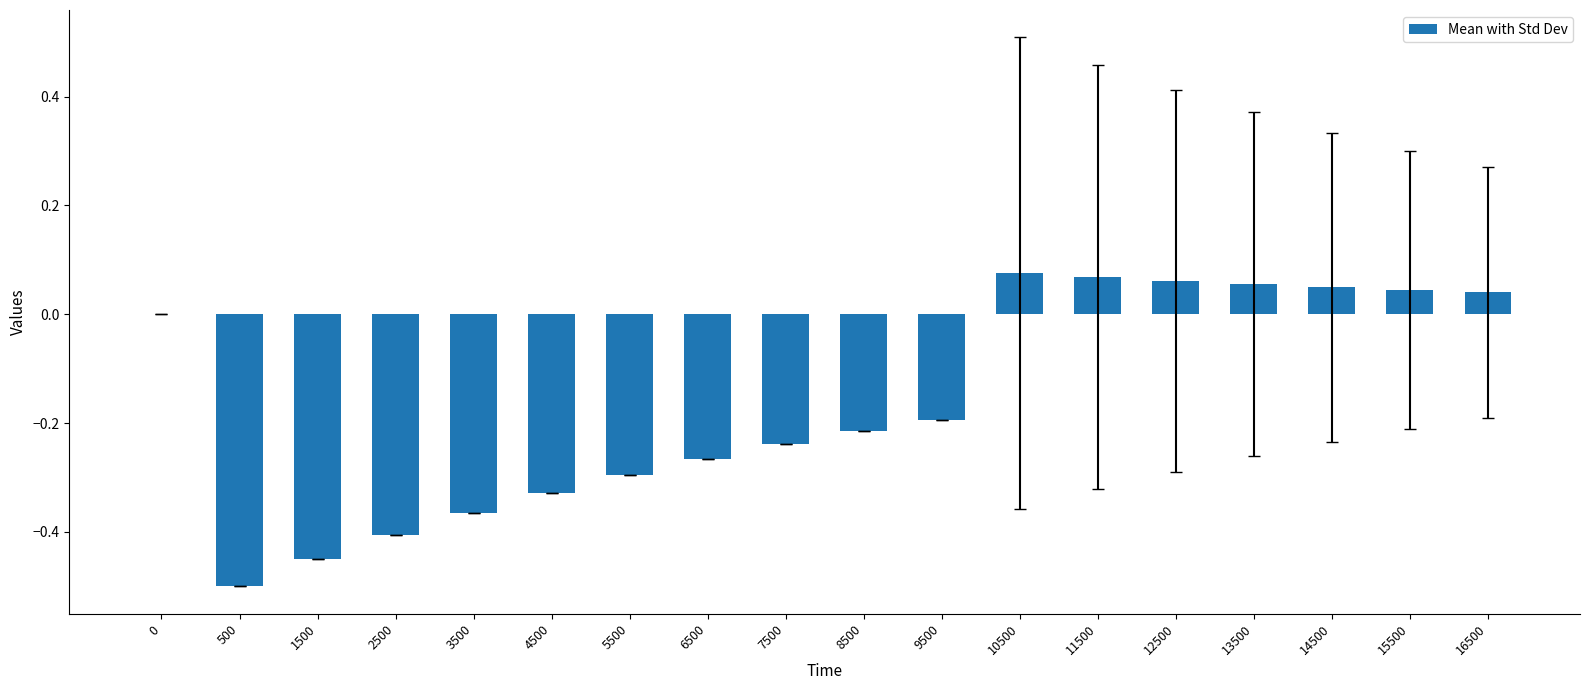

The chart shows a value of -0.7 at 1500. True or false?

False